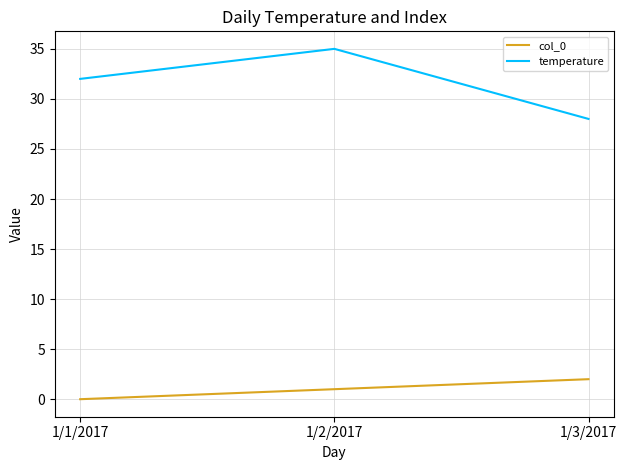

Is it true that temperature equals 52 at 1/1/2017?

False